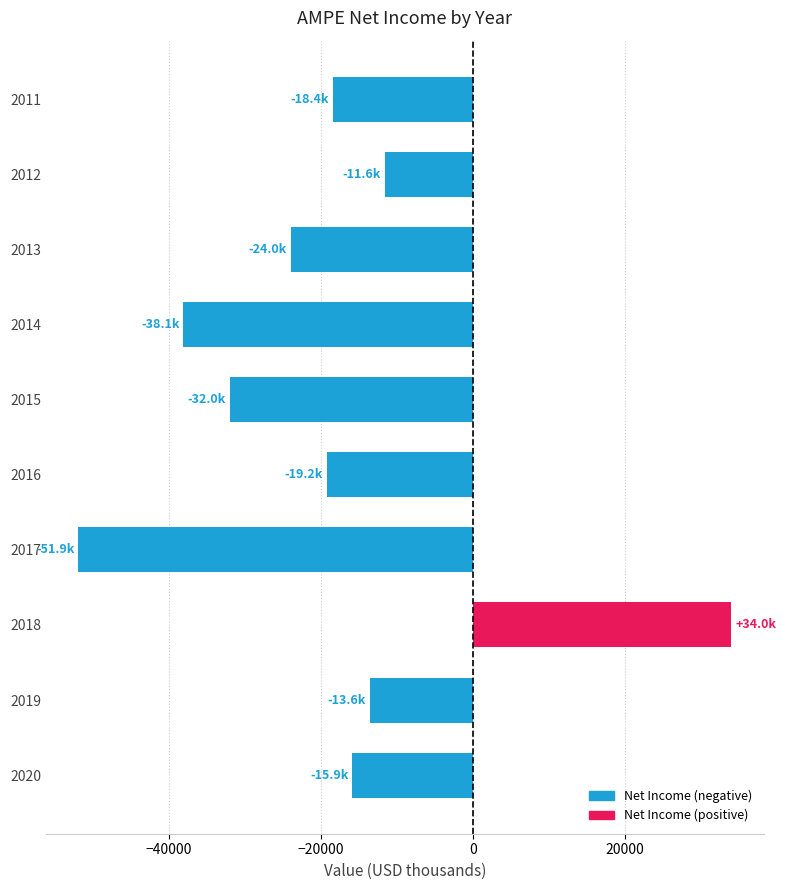

Between 2019 and 2020, which is larger?

2019